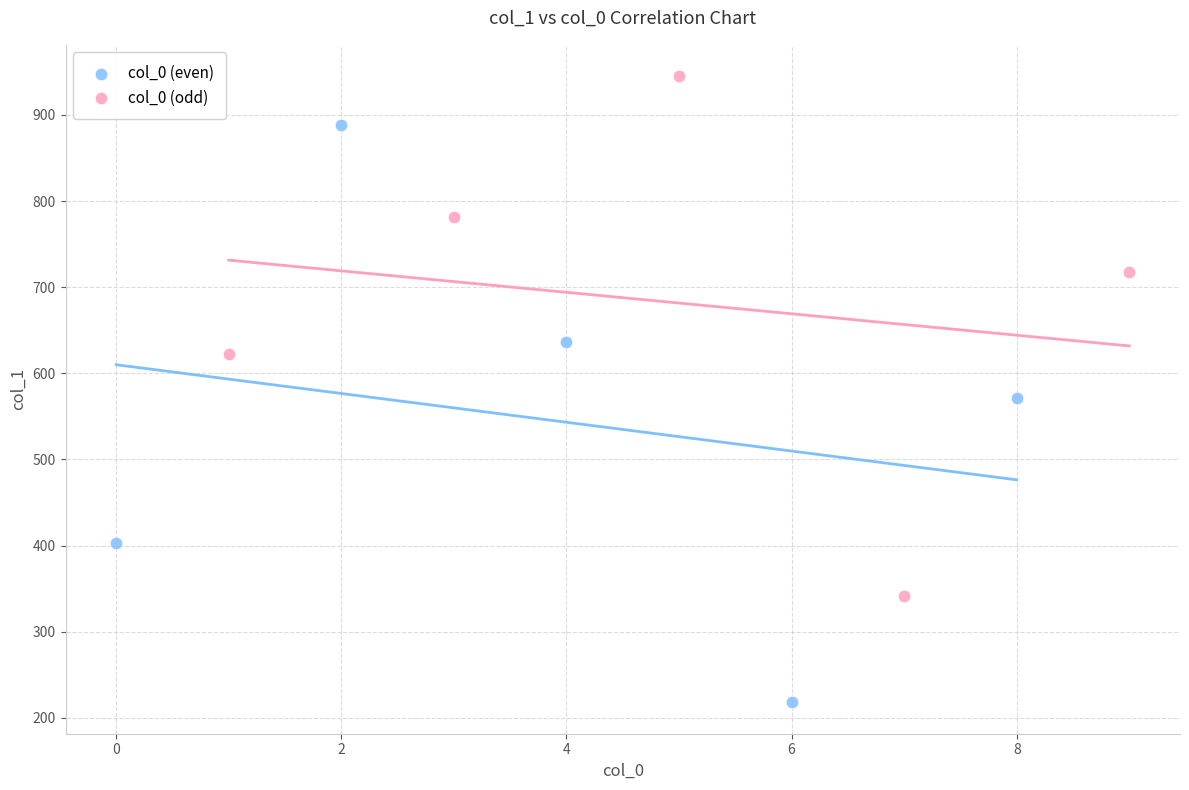

Which series reaches the minimum Y coordinate?

col_0 (even)